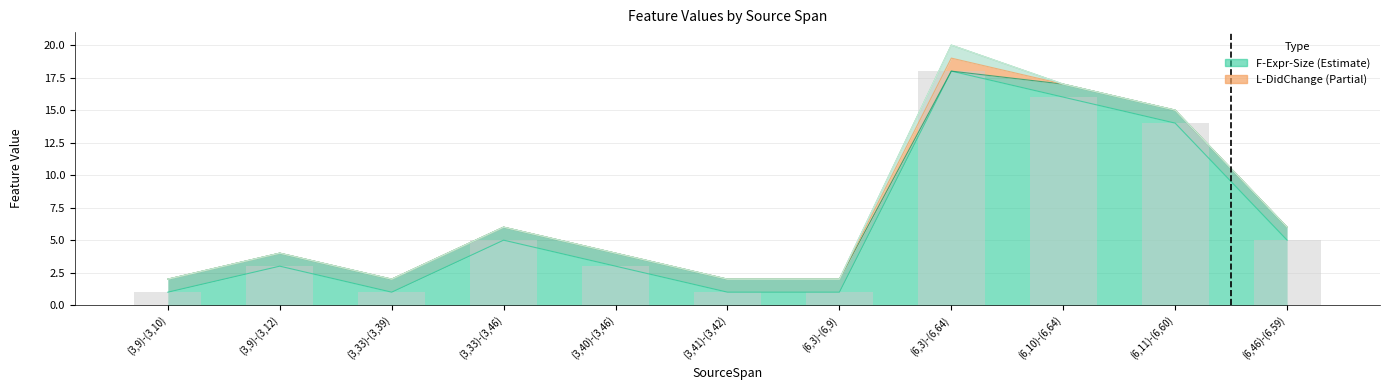

Is it true that L-Cluster8 equals 0 at (3,9)-(3,12)?

False